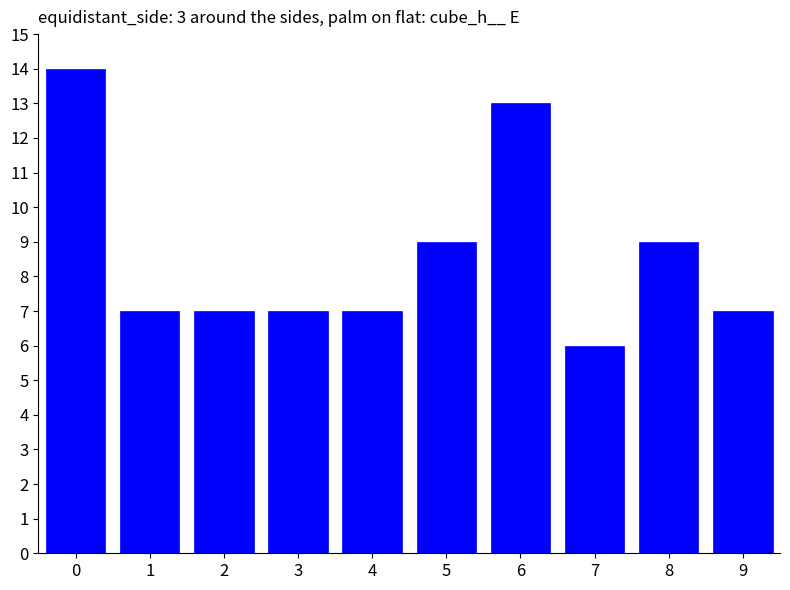

The value at 9 is 7. True or false?

True